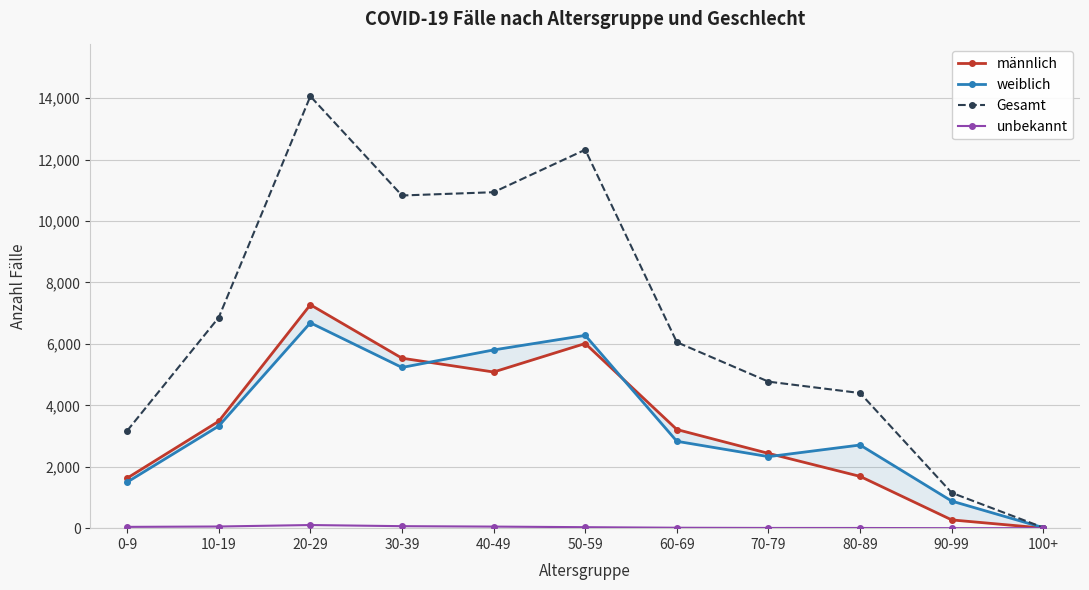

What is the sum of all weiblich values?

37590